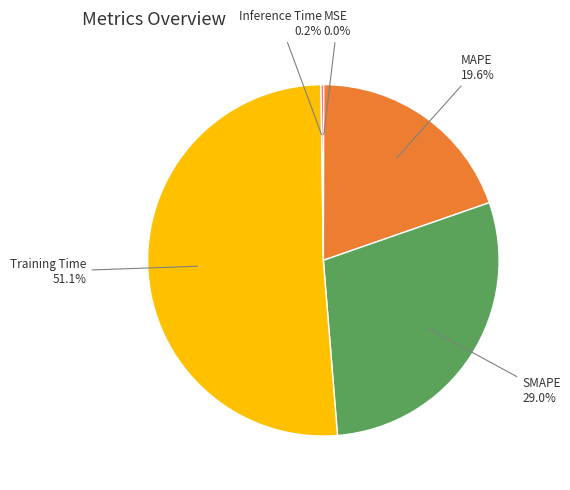

Which category has the biggest portion of the pie?

Training Time